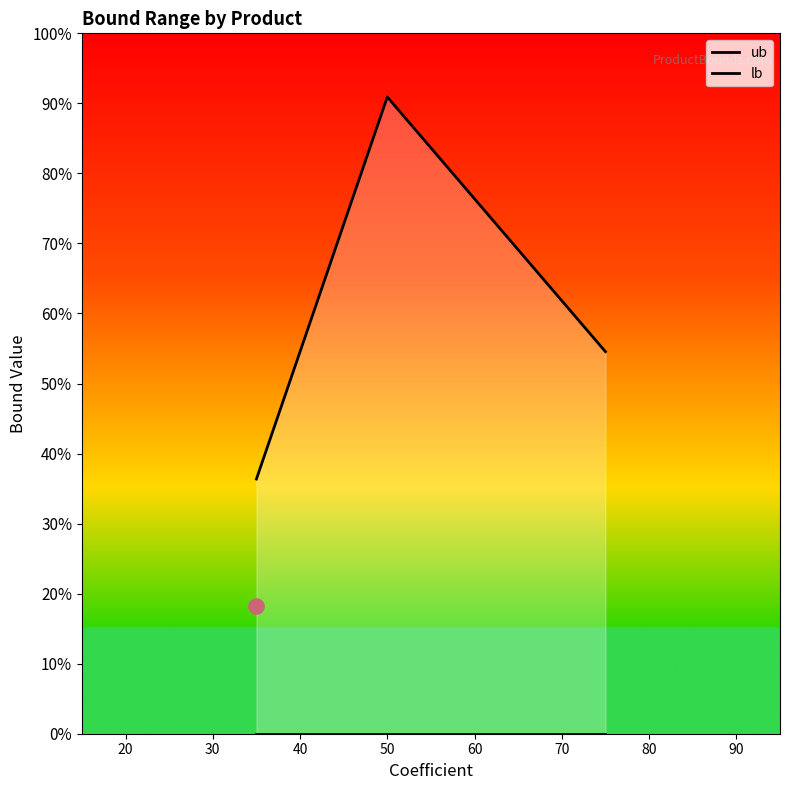

What are all the series names shown in the legend?

ub, lb